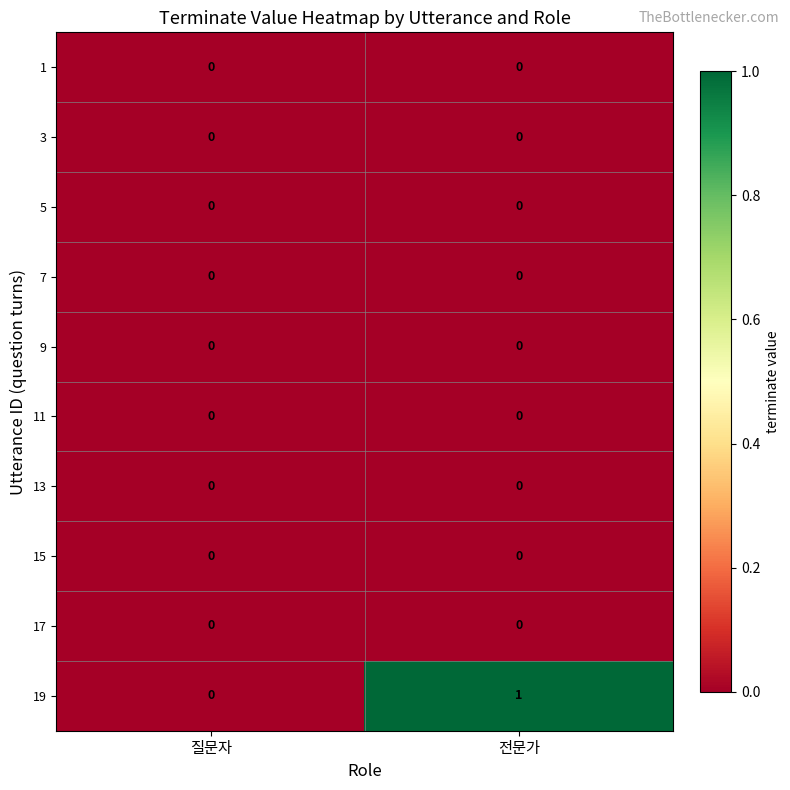

Which series has the widest spread of values?

19